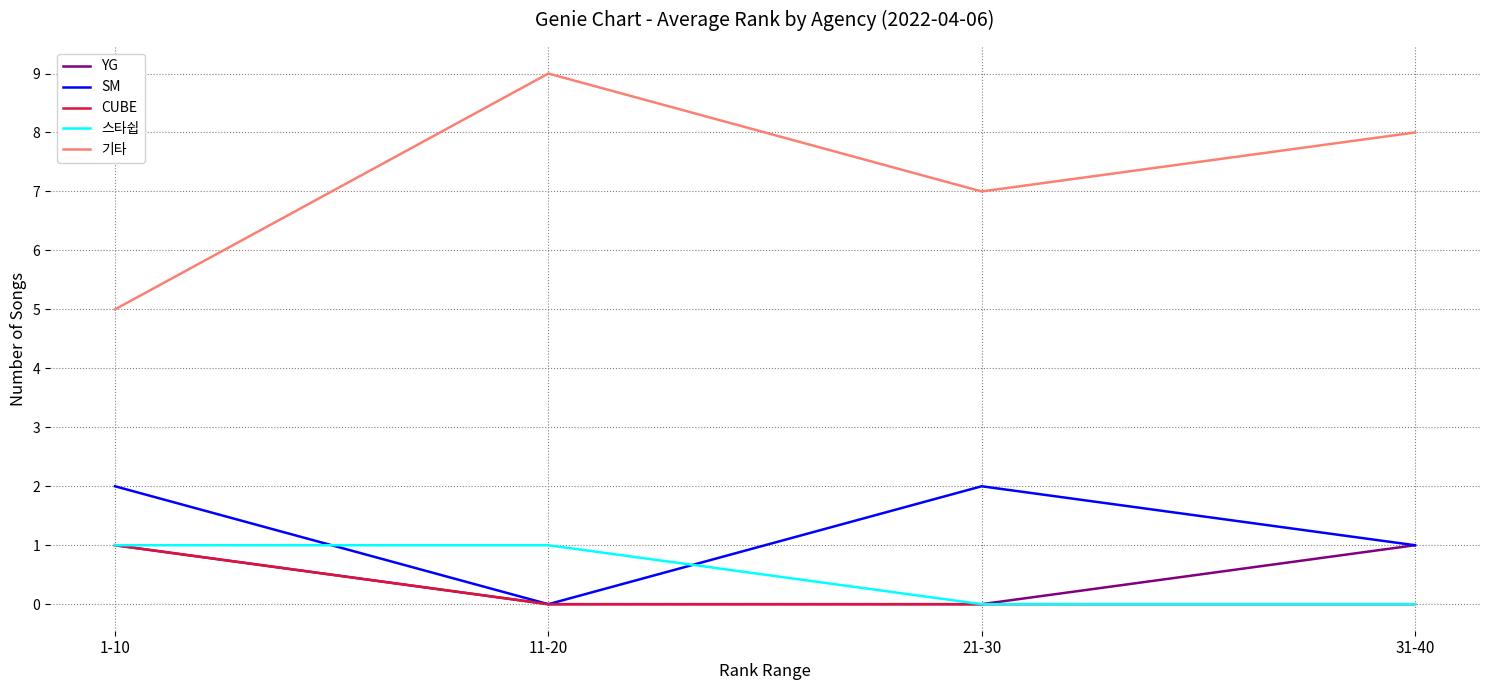

At which label does CUBE reach its peak?

1-10